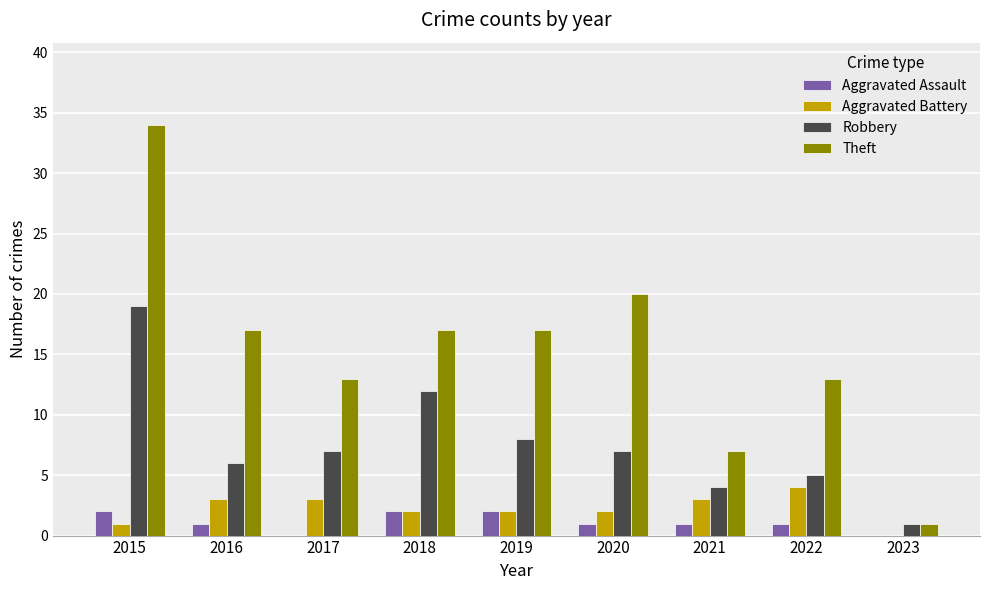

At which category is the sum across all series the highest?

2015